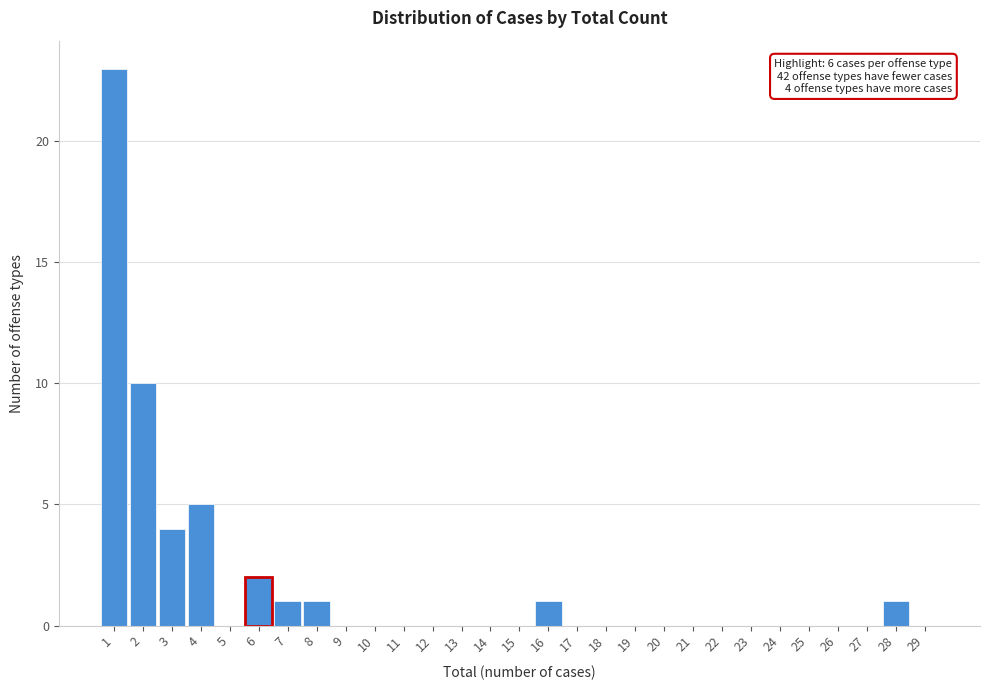

Over which range of the x-axis is the bar tallest?

0.5 to 1.5